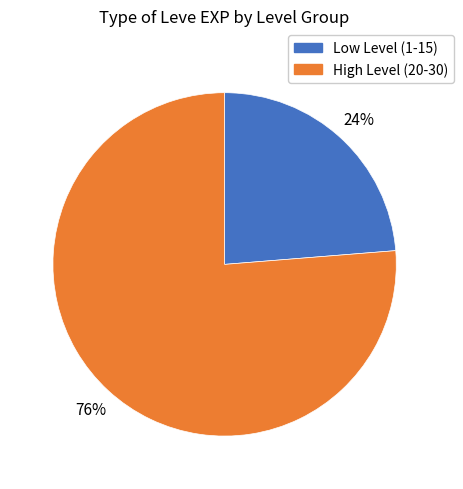

Which slice represents more than half of the pie?

High Level (20-30)